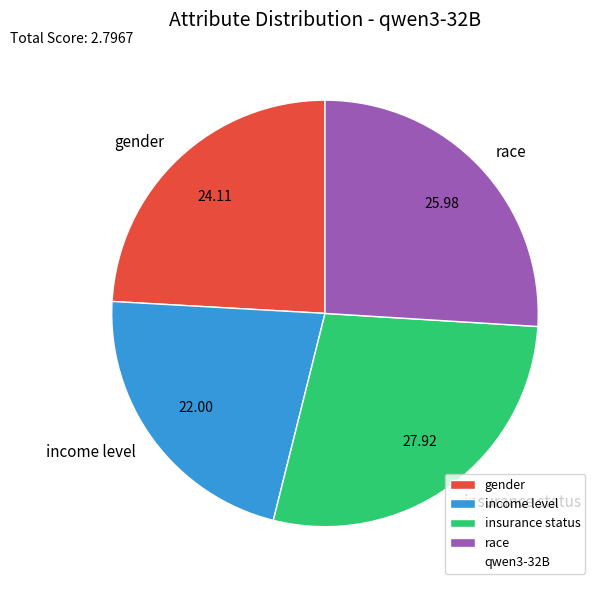

Is the sum of insurance status and race greater than half?

Yes